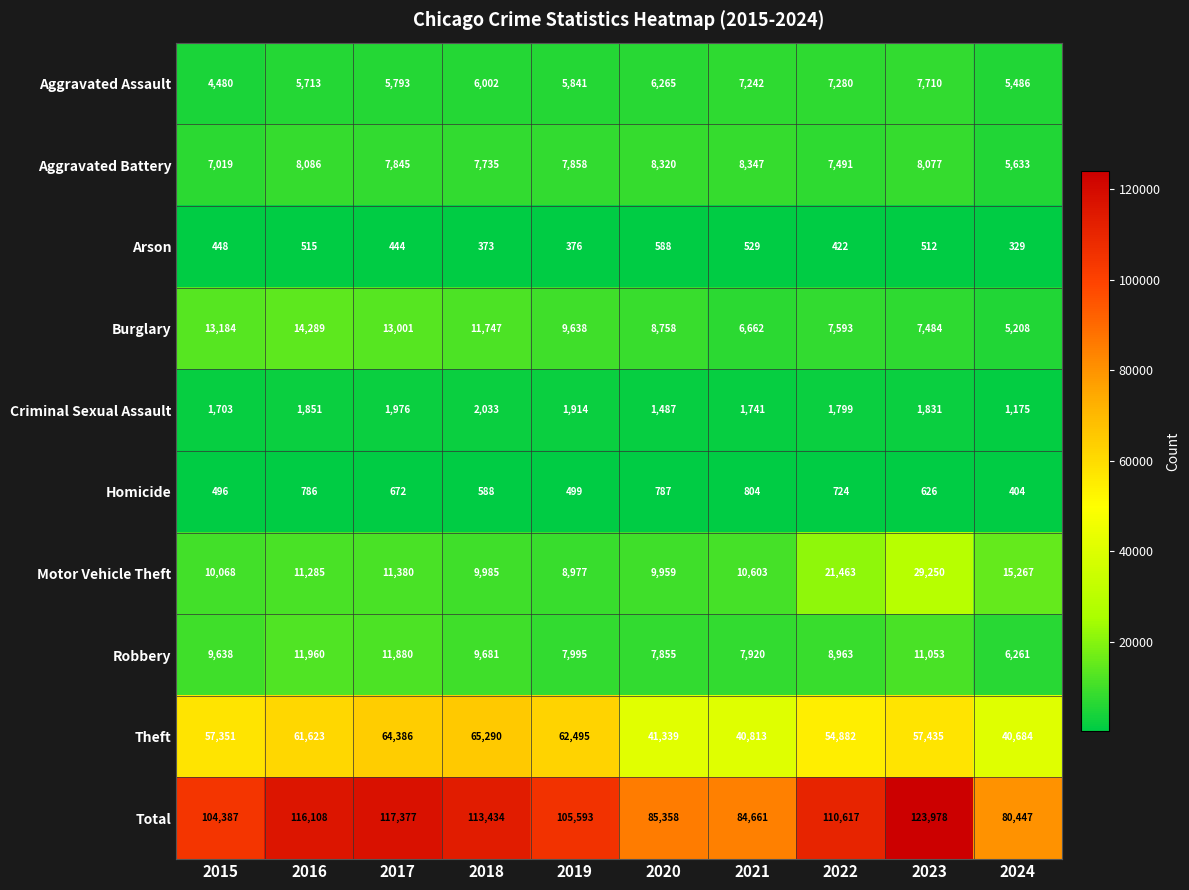

How many categories are shown in the chart?

10